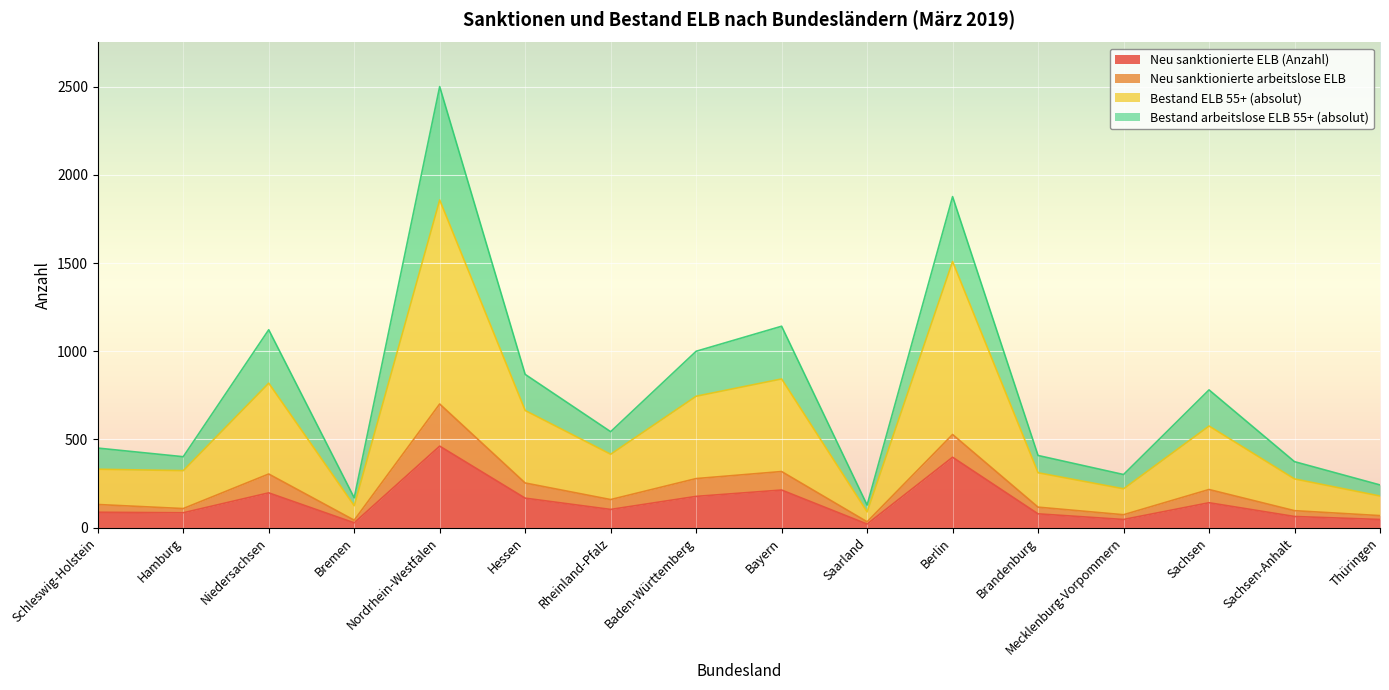

In Bestand ELB 55+ (absolut), how many points are higher than both neighbors (excluding endpoints)?

5